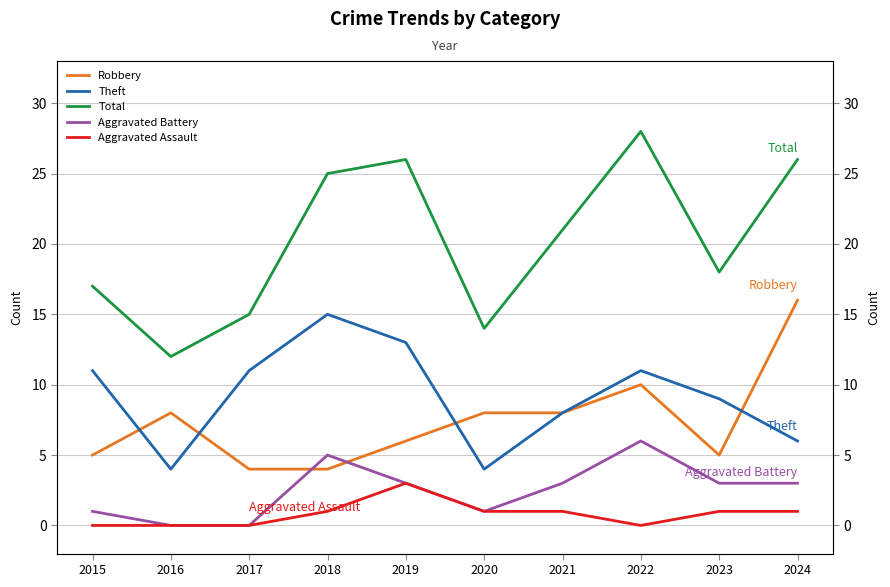

Where is Total nearest to the value 20?

2021